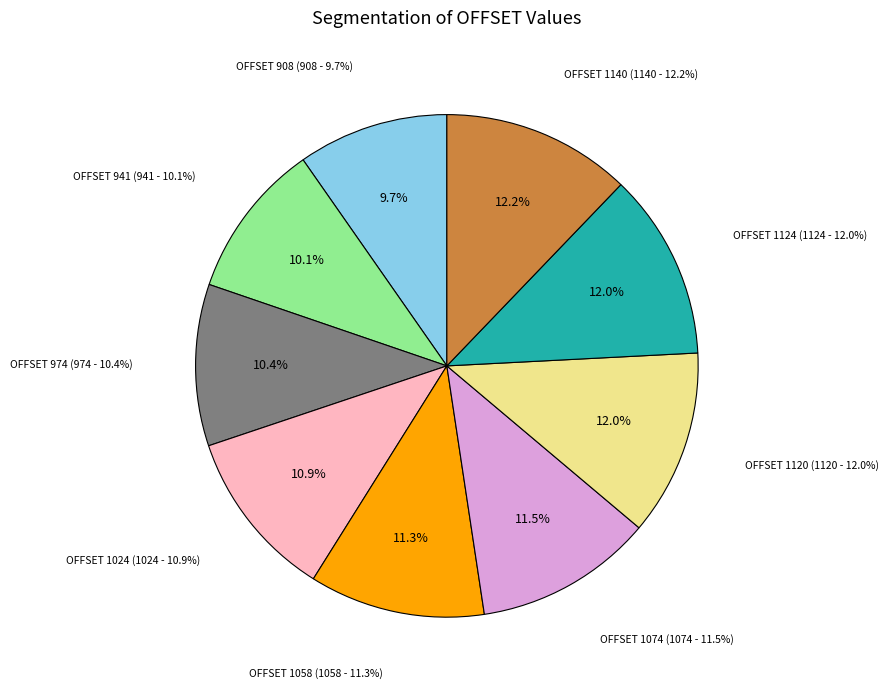

To the nearest percent, what portion does 1120 represent?

12%